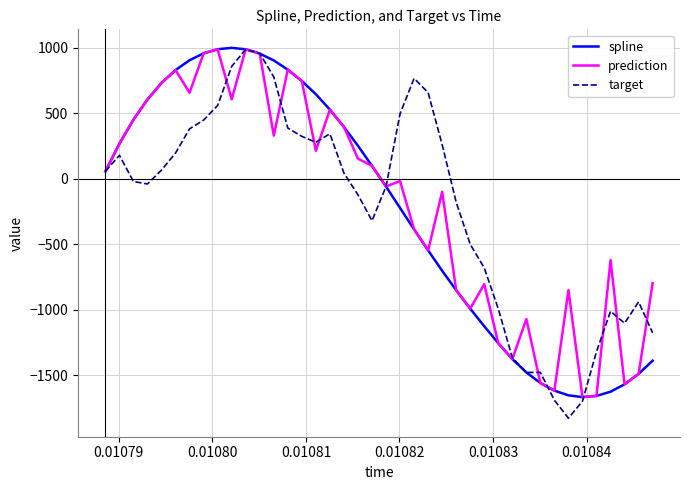

What is the greatest value displayed?

997.4